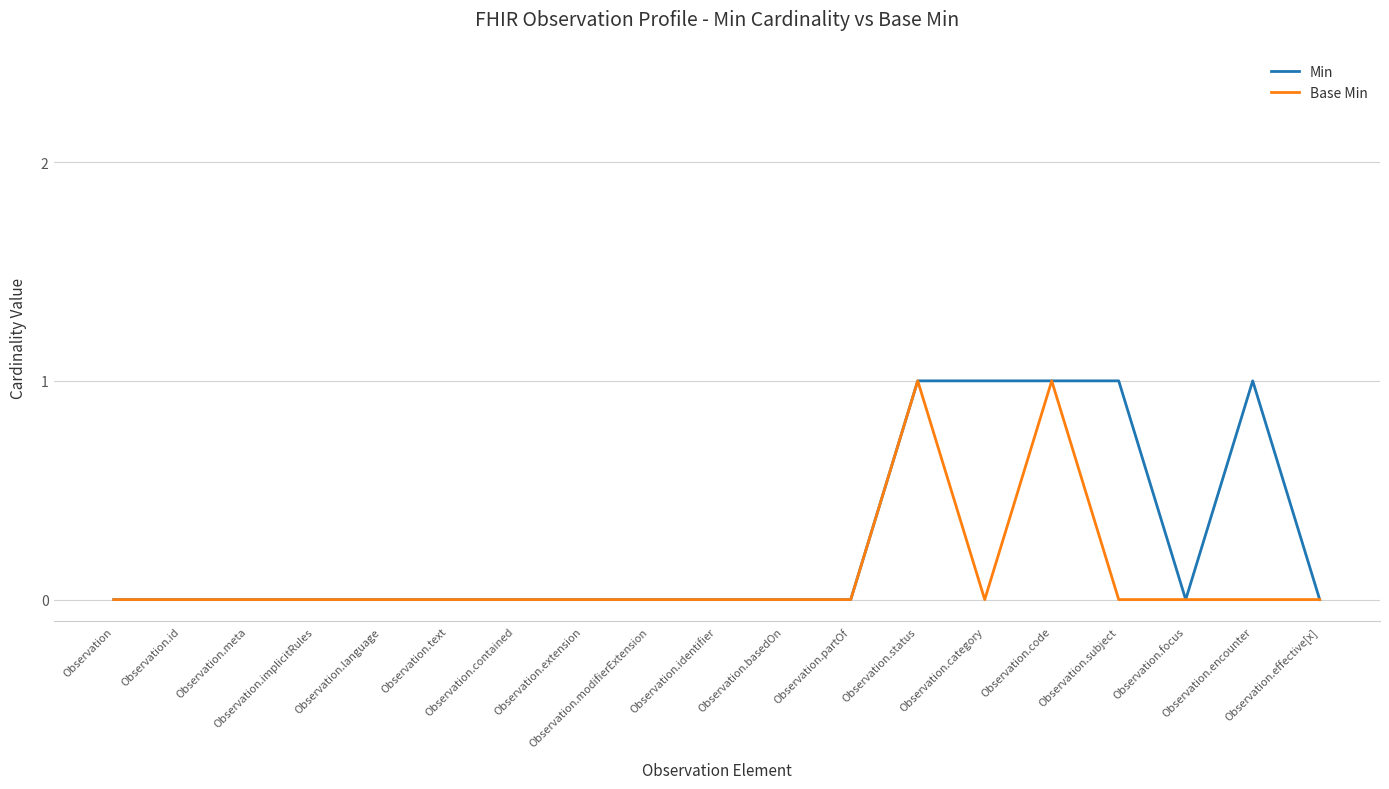

List the series in order of their overall mean, highest first.

Min, Base Min